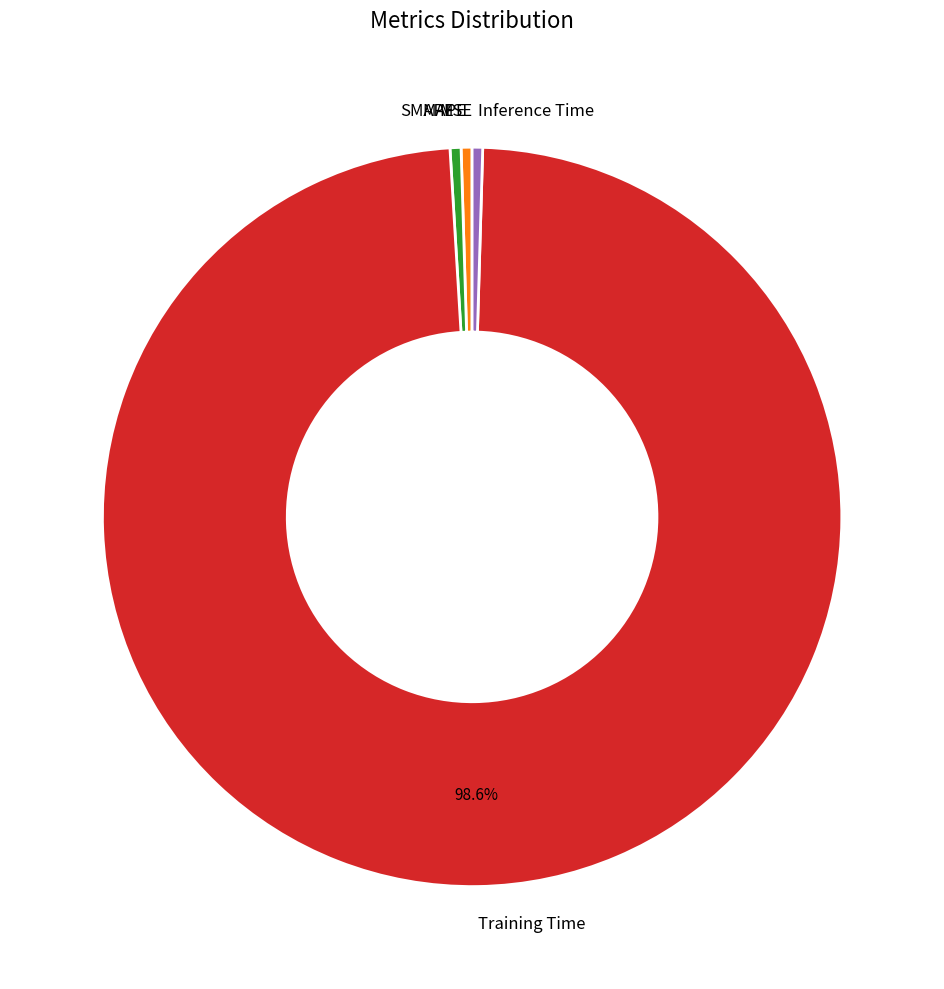

The SMAPE slice represents 12% of the pie. True or false?

False